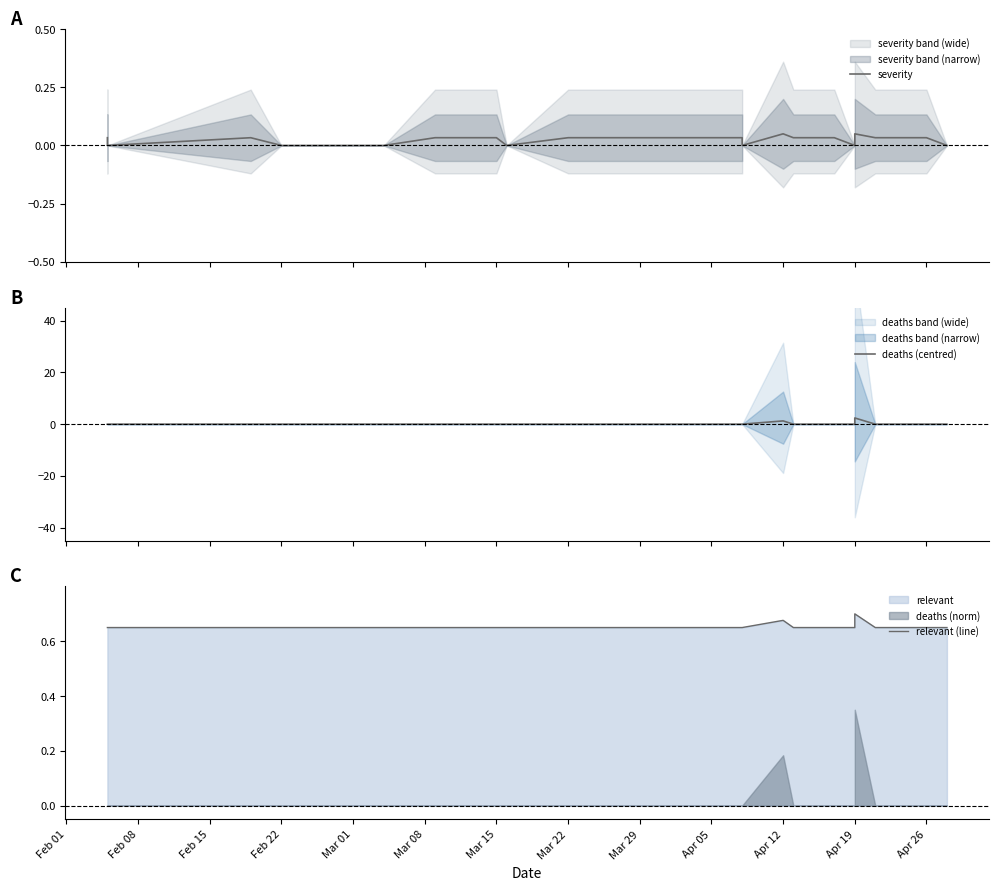

Which series changed the most between Mar 22 and Mar 29?

severity